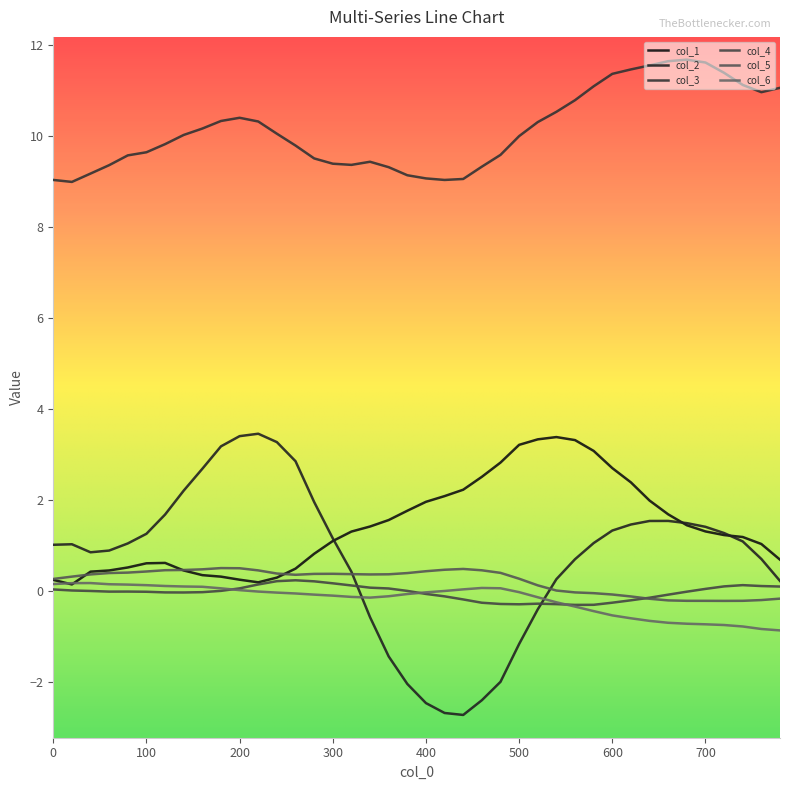

What is the minimum value shown in the chart?

-2.7